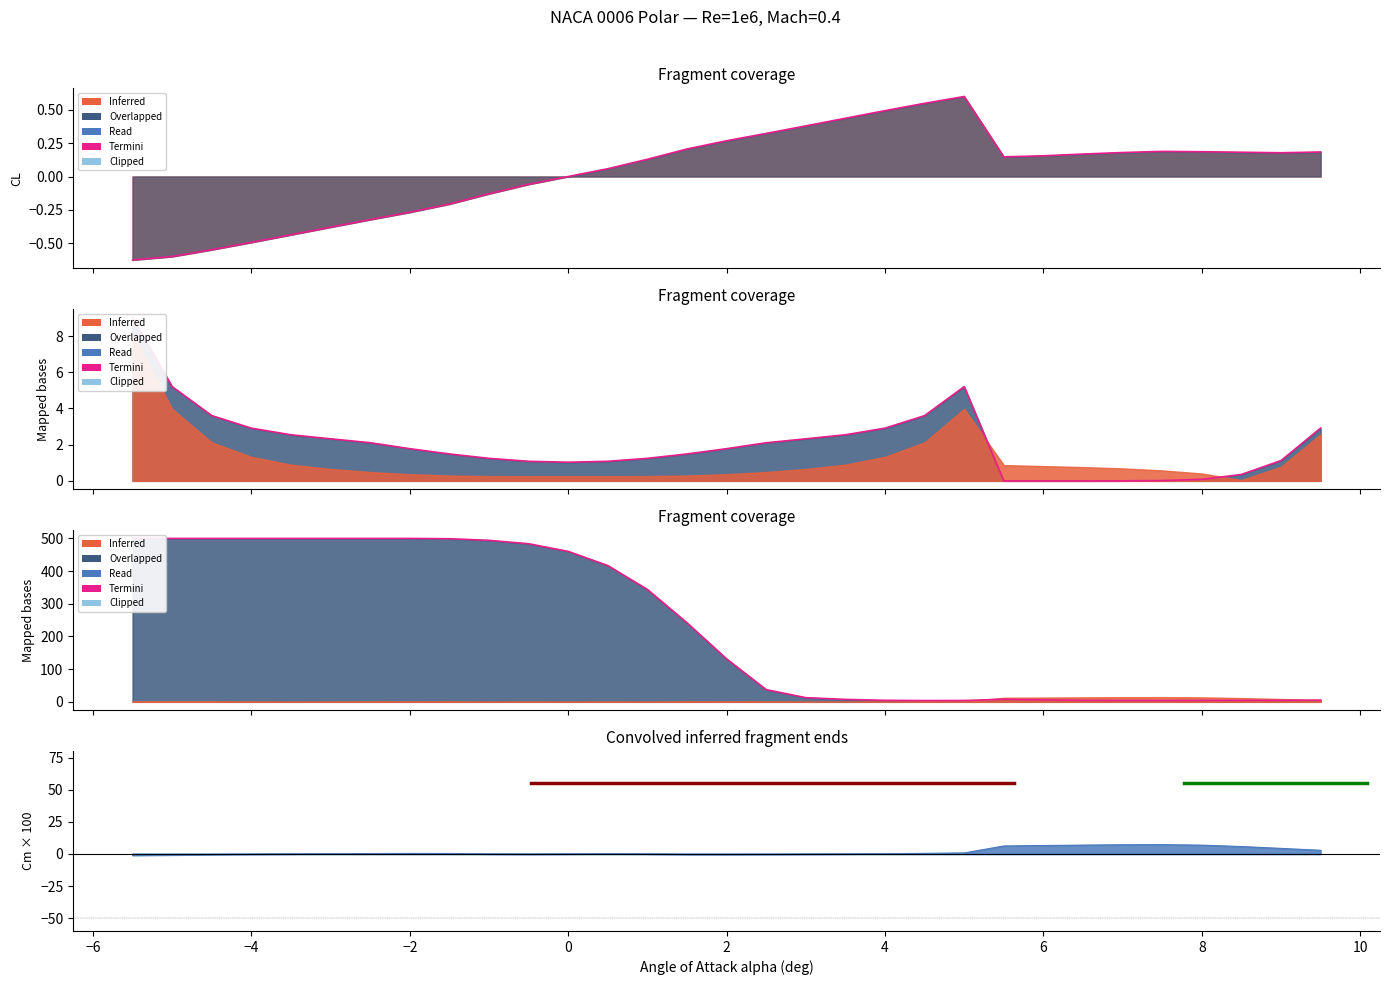

At which category does CD reach its first local valley?

11